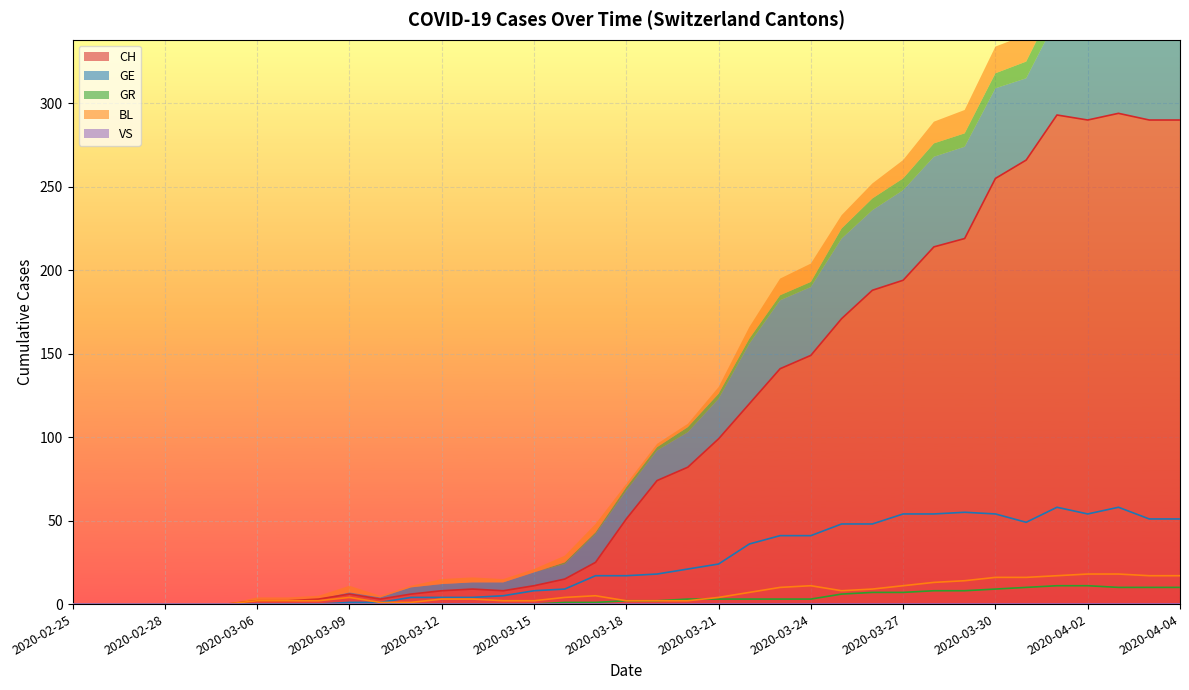

At how many categories does at least one series exceed 256?

6